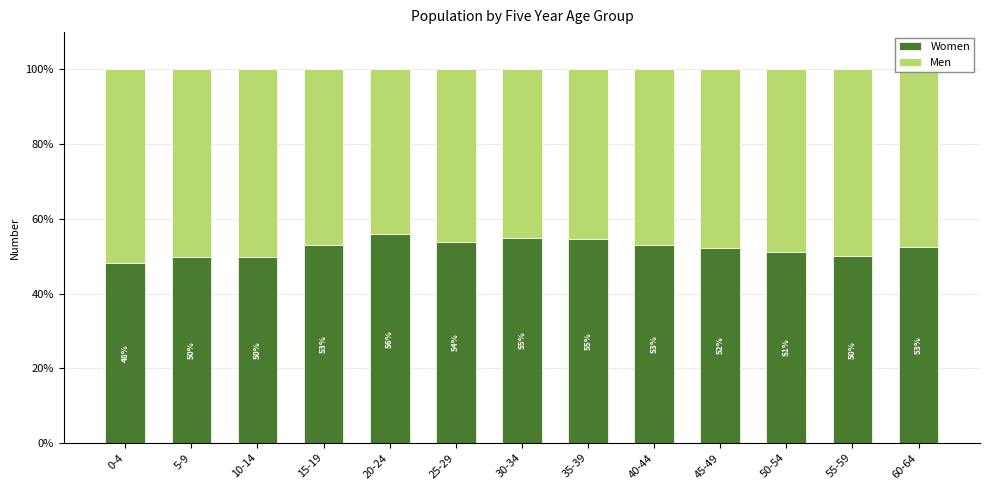

What is the total value across all series at 15-19?

100.0